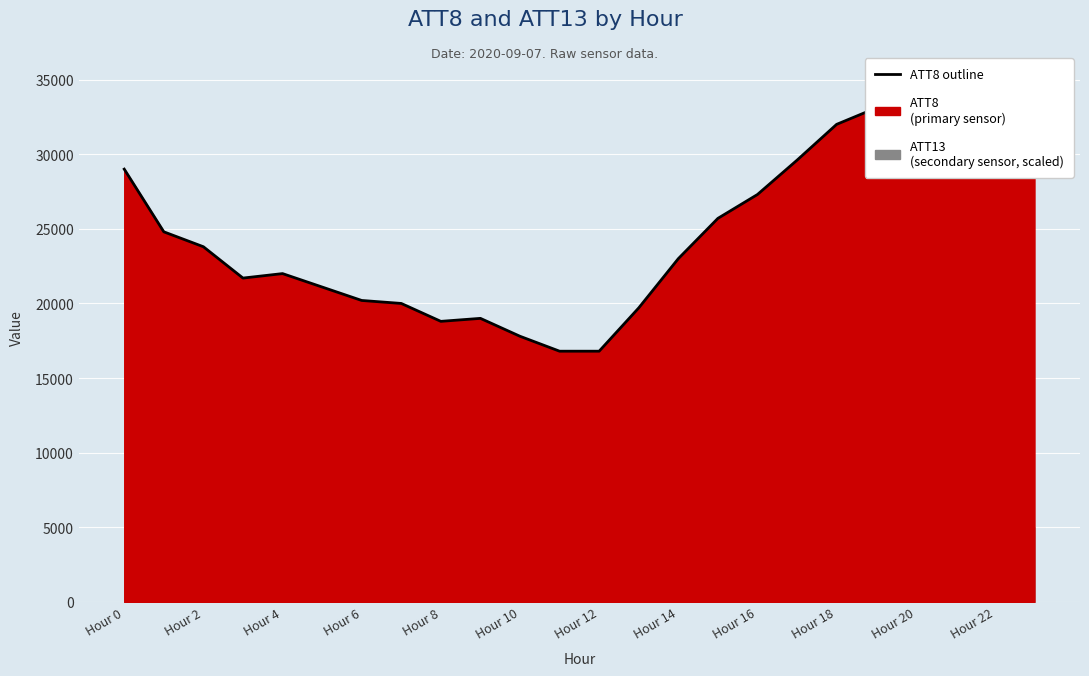

How many data points are less than 23800?

12